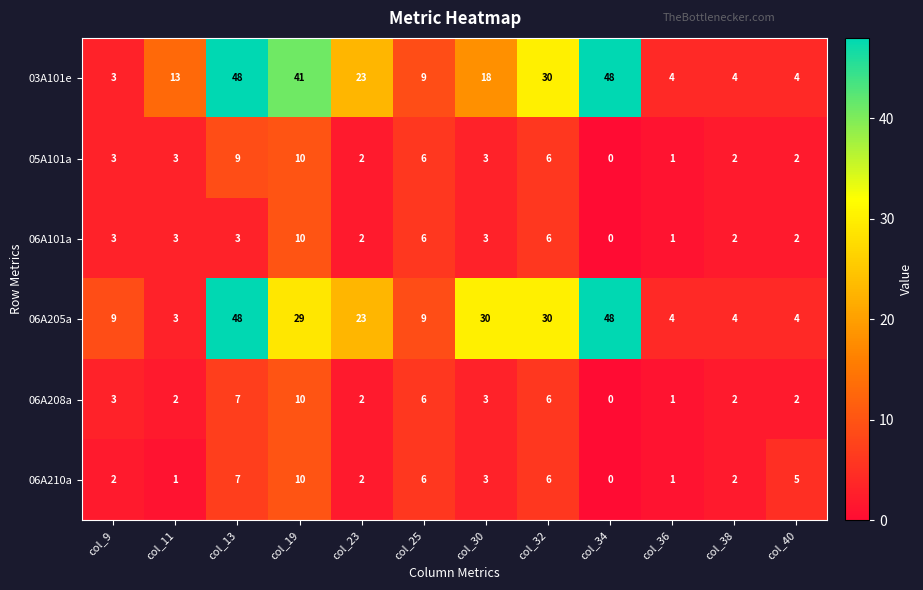

What is the sum of all 06A208a values?

44